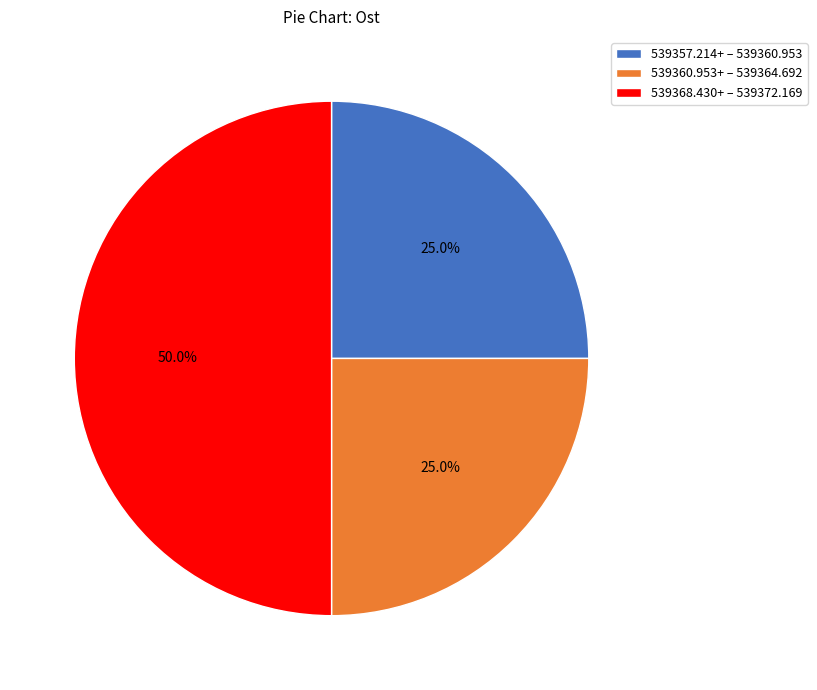

Between 539360.953+ – 539364.692 and 539368.430+ – 539372.169, which is larger?

539368.430+ – 539372.169